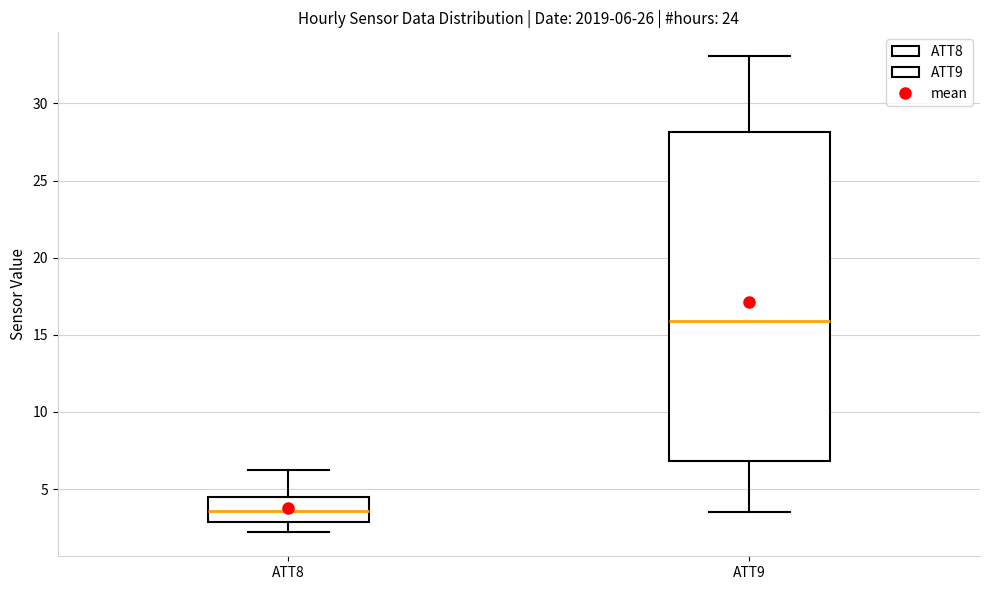

Which box has the lowest median line?

ATT8